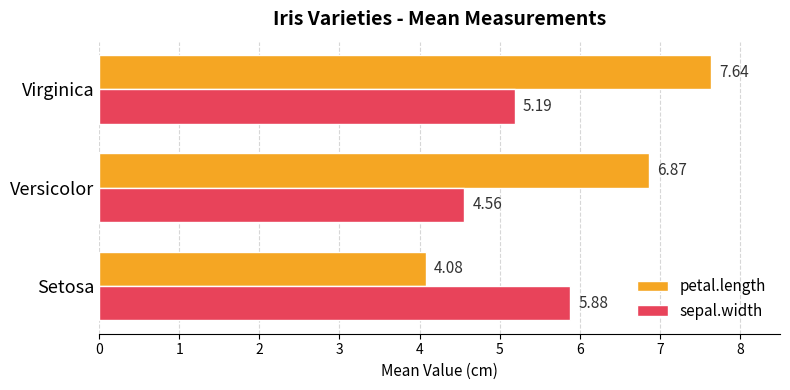

What is the sum of all petal.length values?

18.6